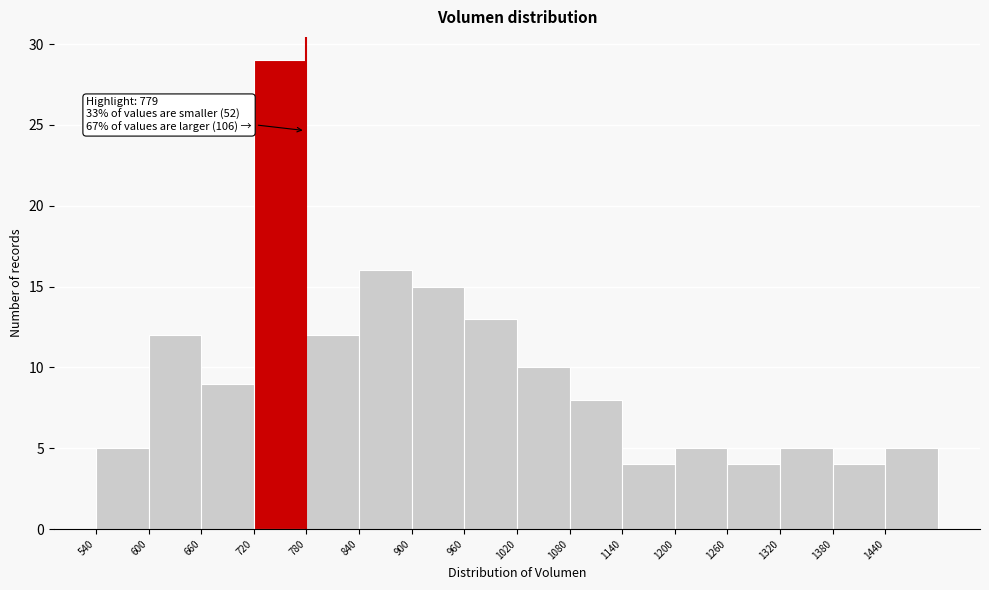

Over which range of the x-axis is the bar tallest?

720 to 780